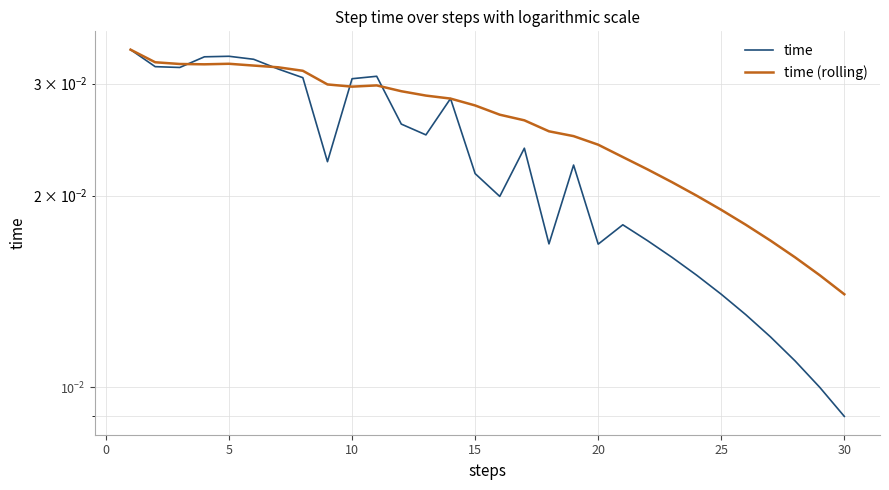

How many series are shown in this chart?

2